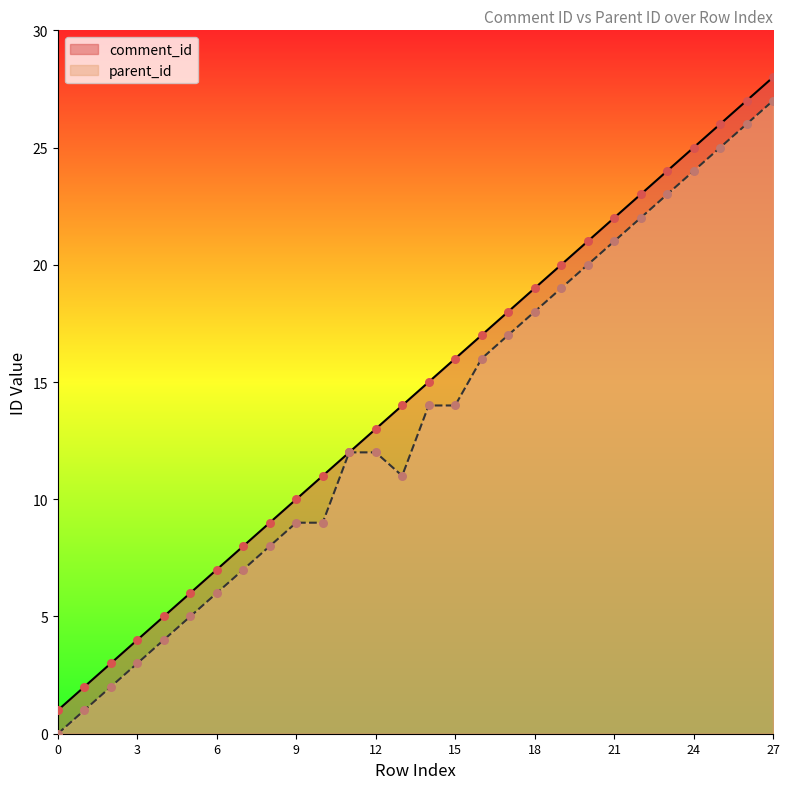

Which series has the largest Y range (max minus min)?

comment_id